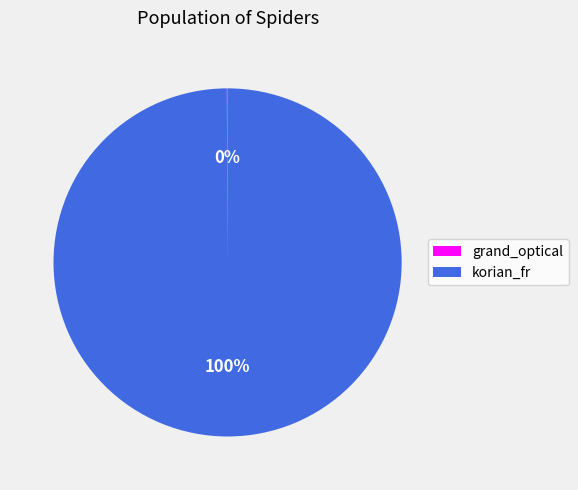

The korian_fr slice represents 90% of the pie. True or false?

False